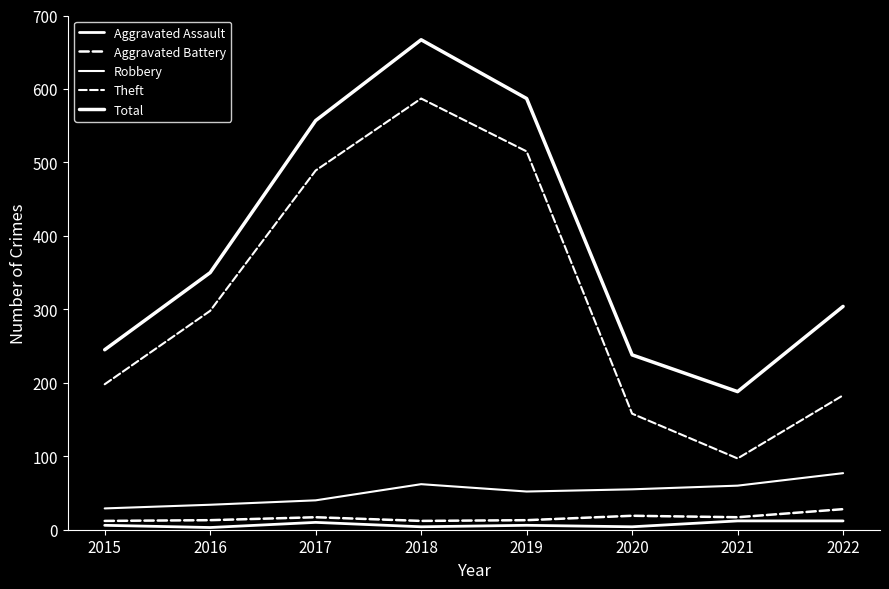

What is the average value of the Robbery series?

51